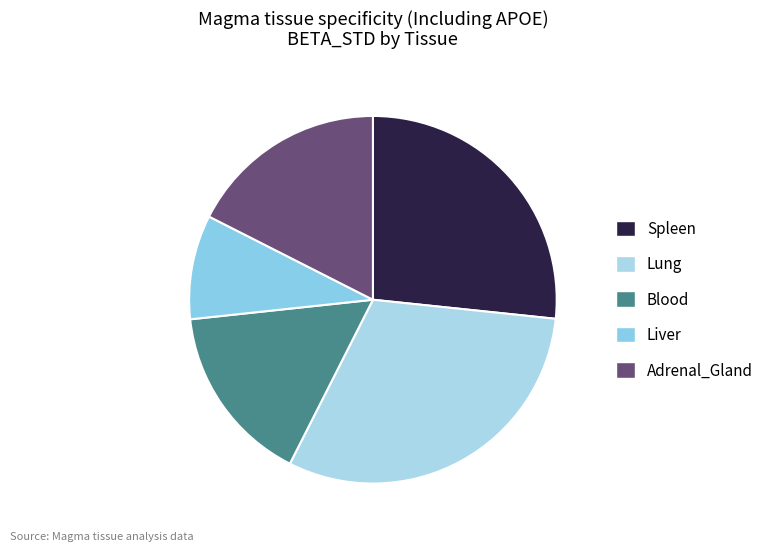

How many segments does this pie chart have?

5